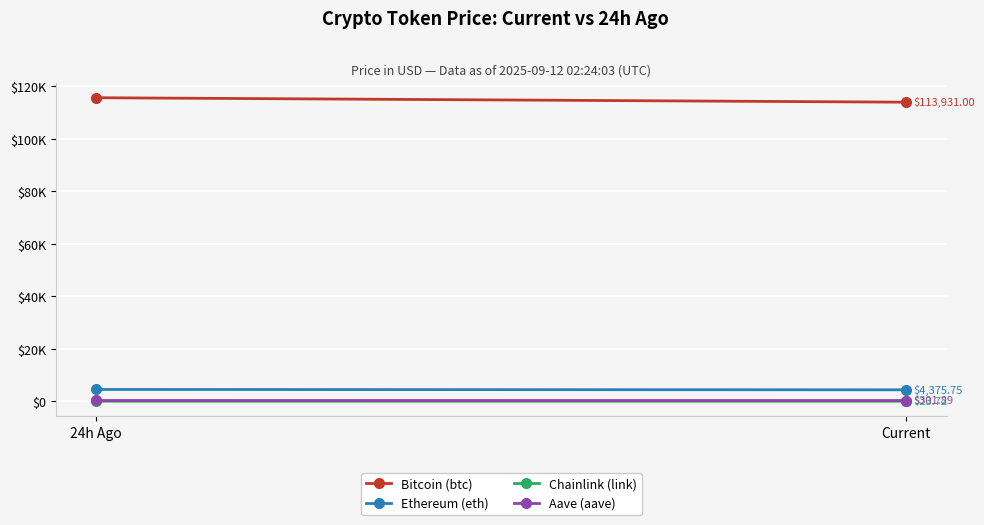

Reading left to right, transcribe all the data shown in this chart.

Bitcoin (btc): 24h Ago=115625.0	Current=113931.0
Ethereum (eth): 24h Ago=4512.8	Current=4375.8
Chainlink (link): 24h Ago=24.7	Current=23.7
Aave (aave): 24h Ago=310.3	Current=301.9